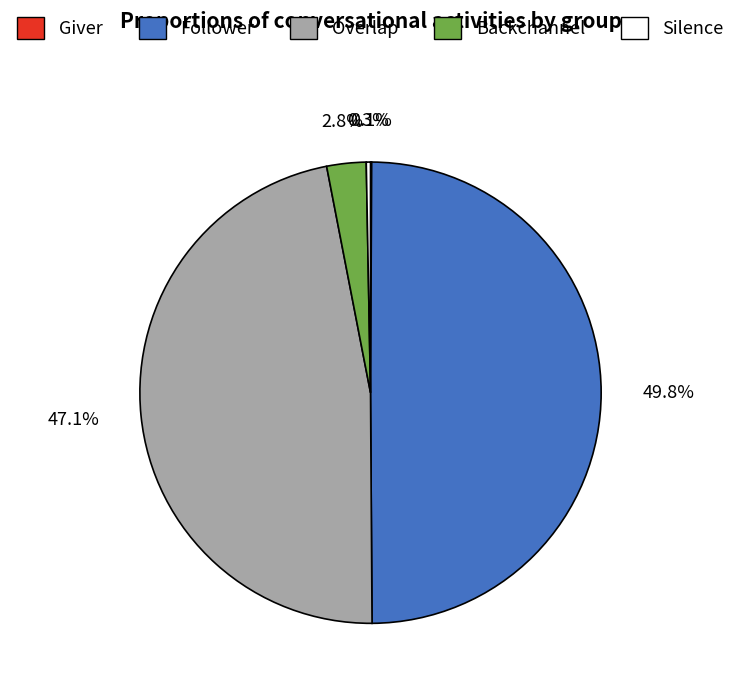

Does Silence account for over 50% of the chart?

No